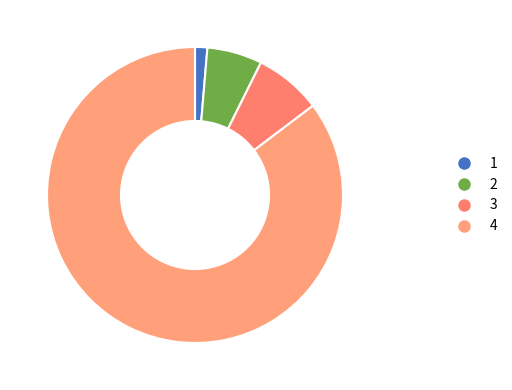

Count the number of slices in the pie.

4